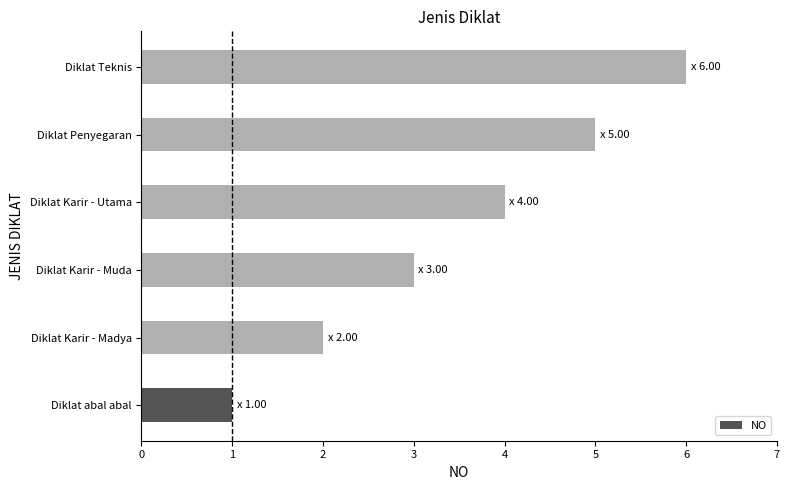

Is it true that the value at Diklat Teknis is 6?

True